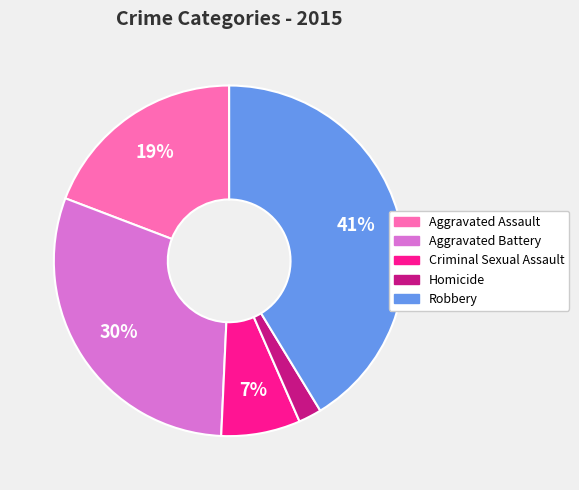

What is the largest slice in the pie chart?

Robbery